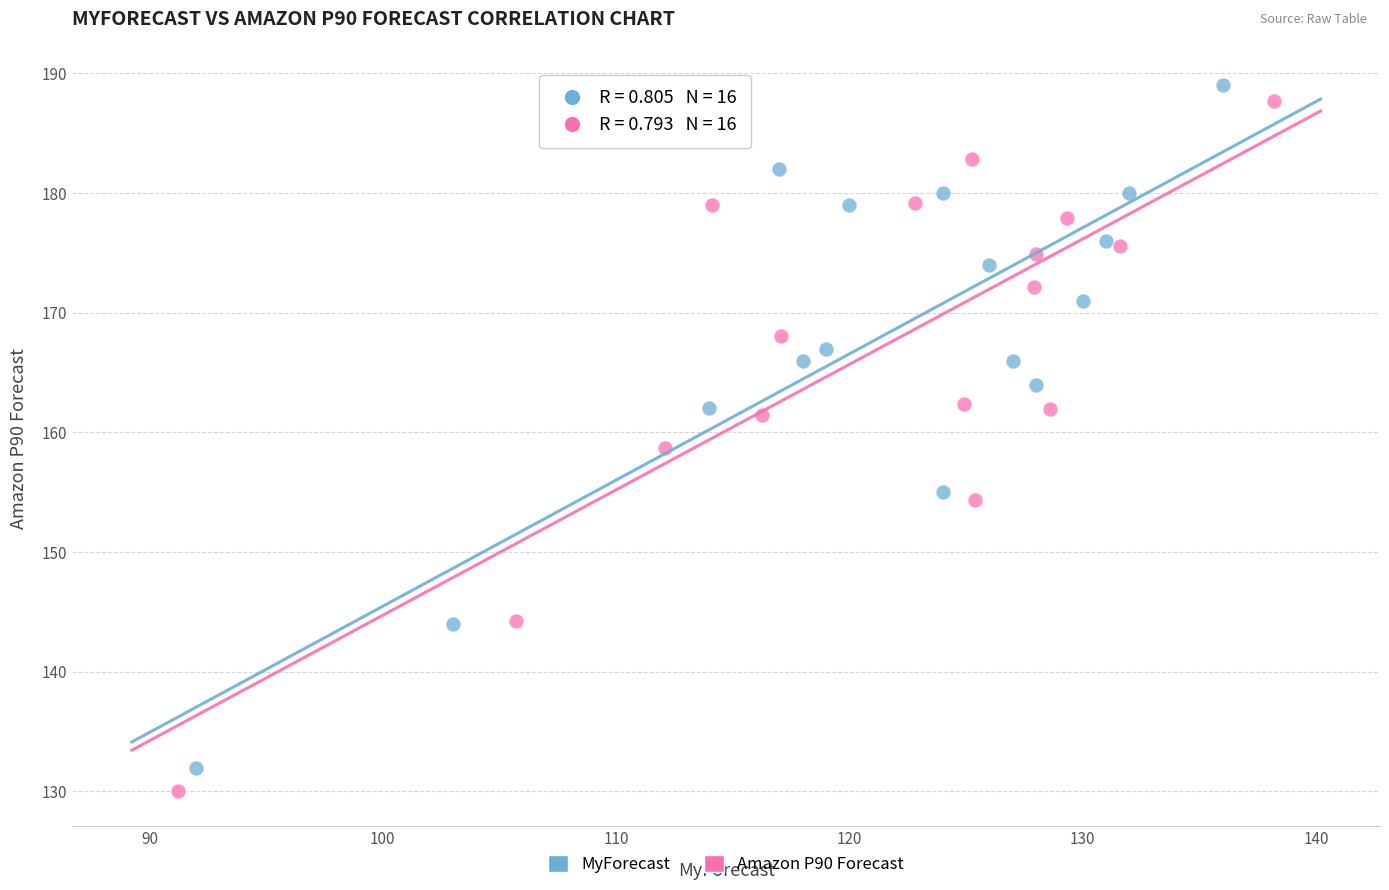

Which series has the largest Y range (max minus min)?

Amazon P90 Forecast